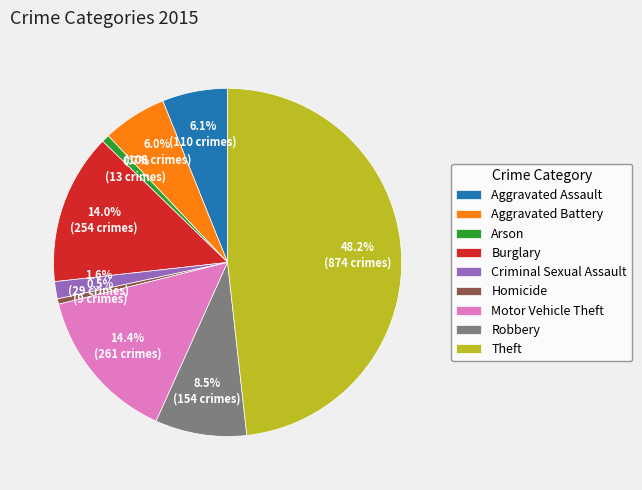

How many slices are in this pie chart?

9